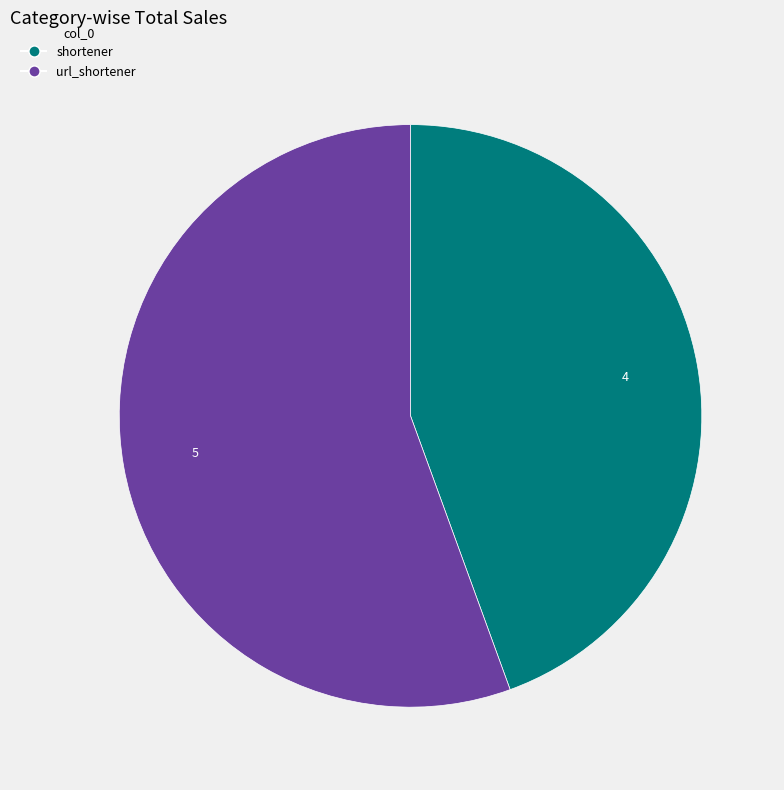

What is the majority slice?

url_shortener